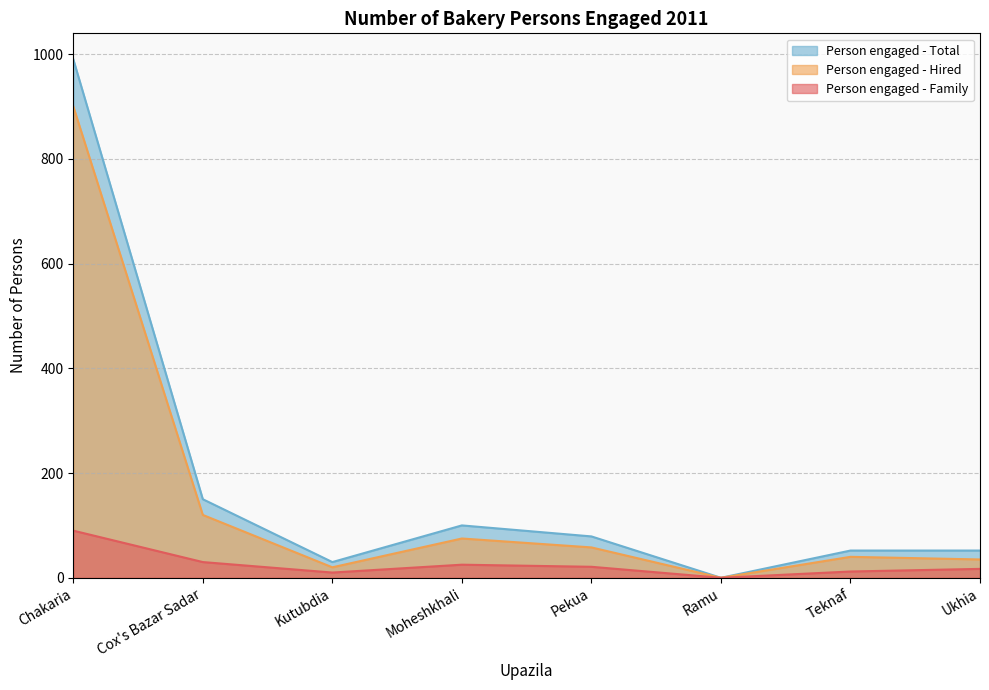

Rank the series by their average value, from lowest to highest.

Person engaged - Family, Person engaged - Hired, Person engaged - Total